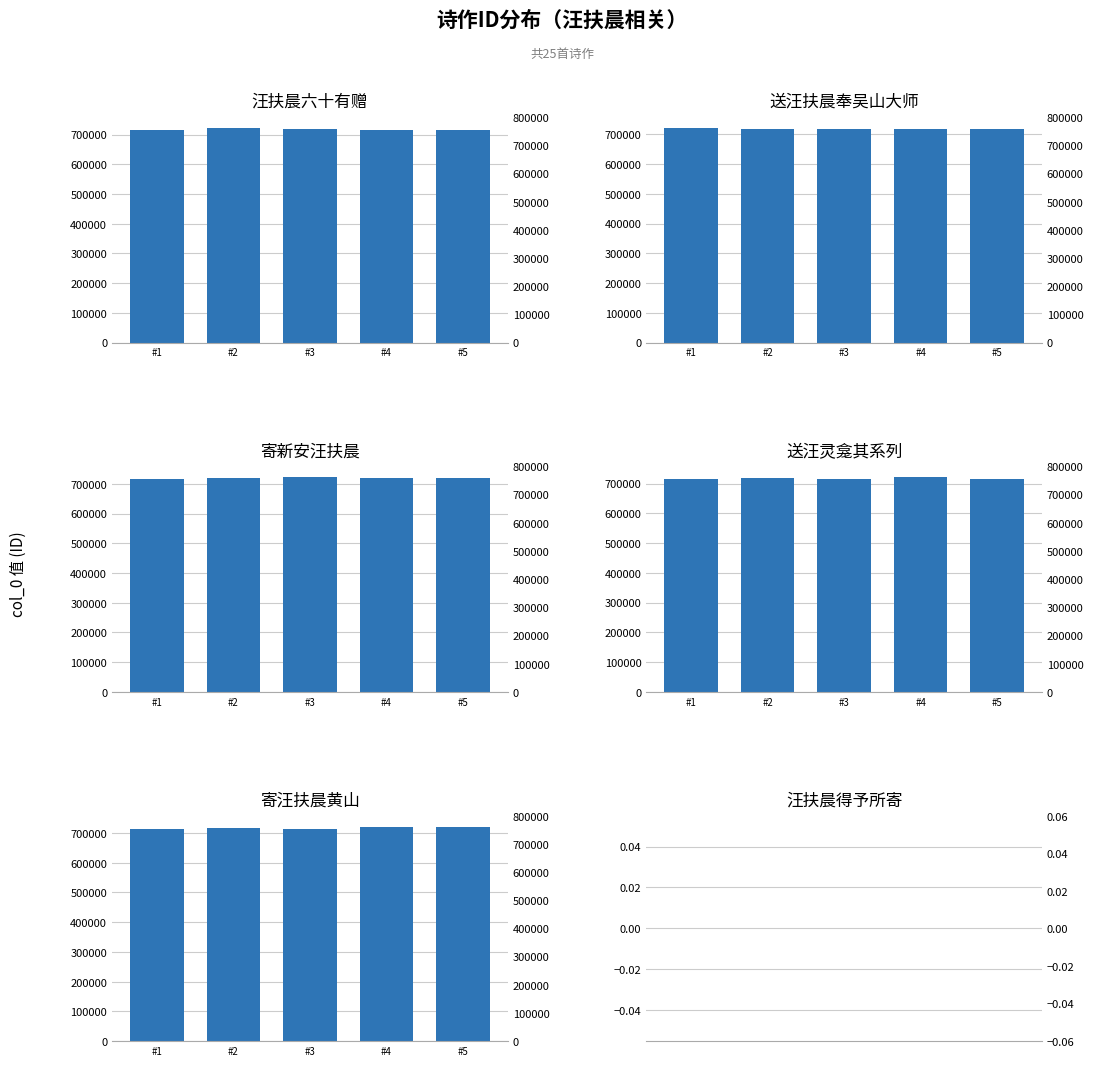

How many values in the 寄汪扶晨黄山 series exceed 716353?

2